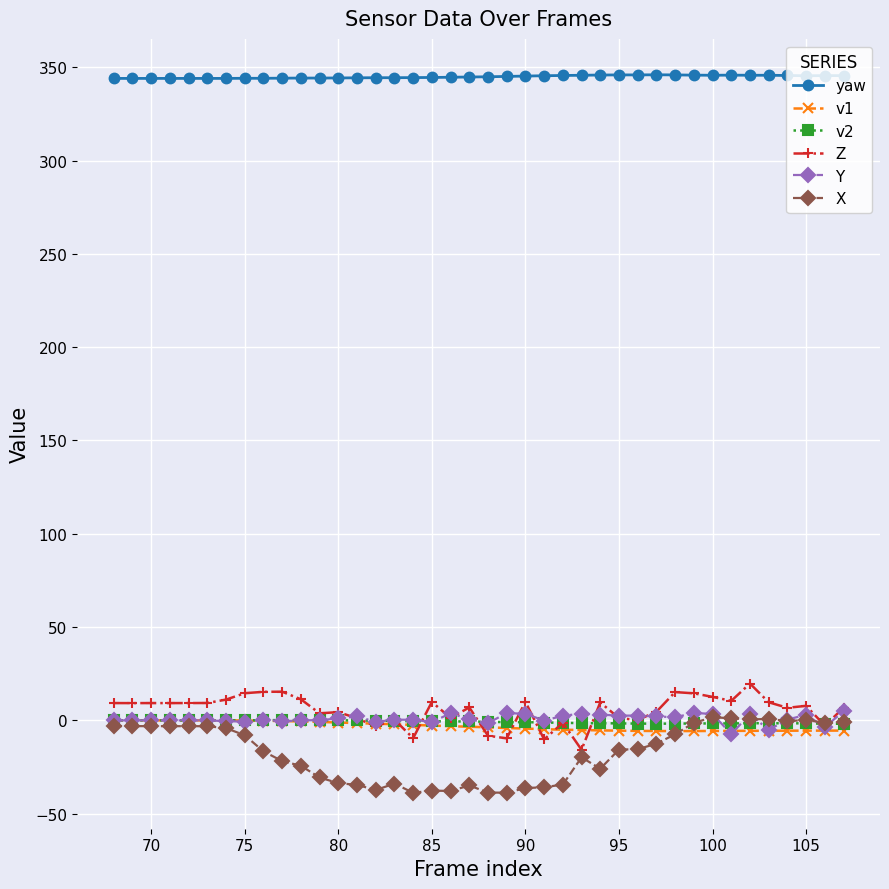

True or false: v2 has more than 1 points higher than both neighbors.

True